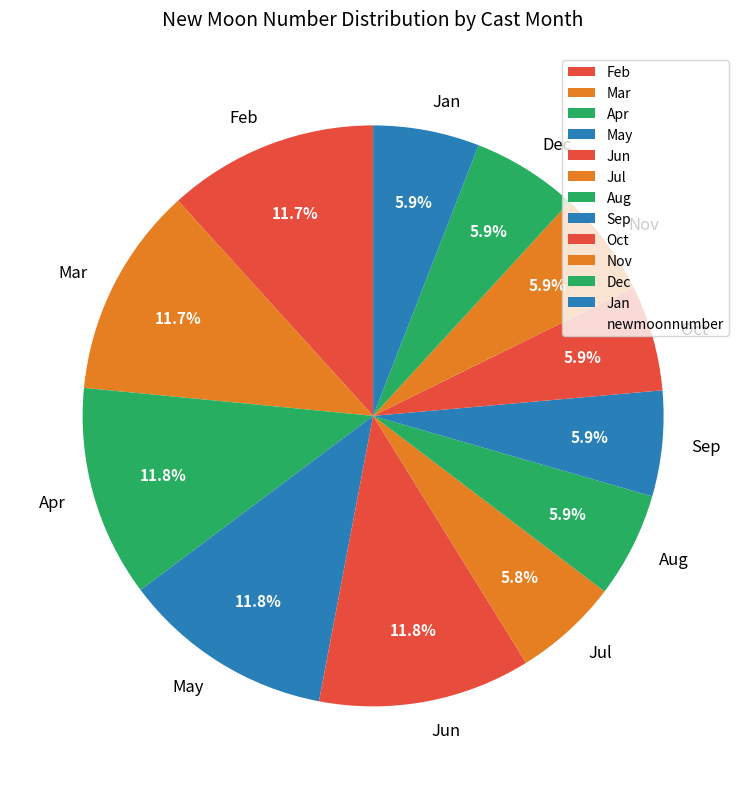

To the nearest percent, what is the average slice percentage?

8%